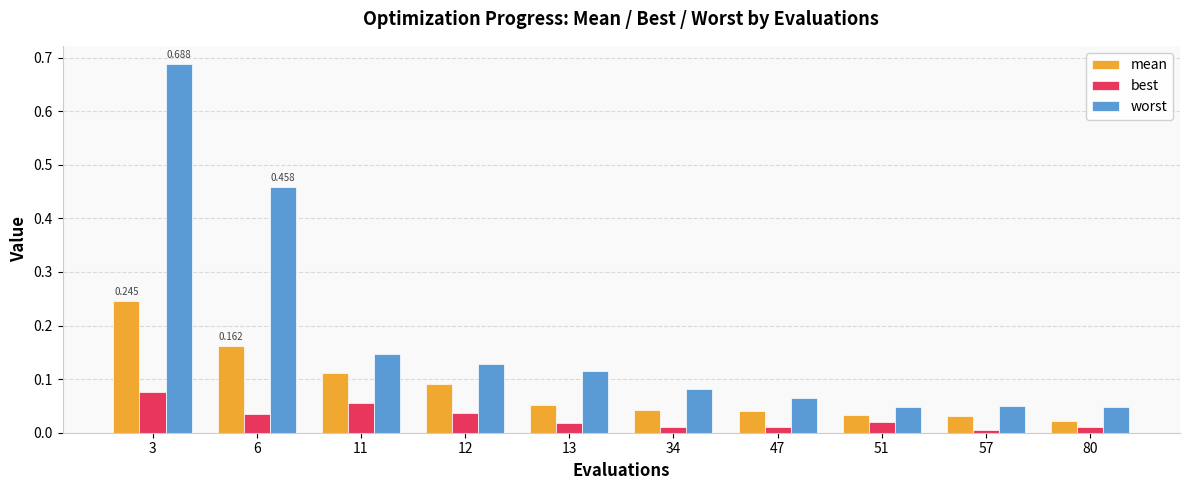

The best series shows 0.0 at 51. True or false?

True